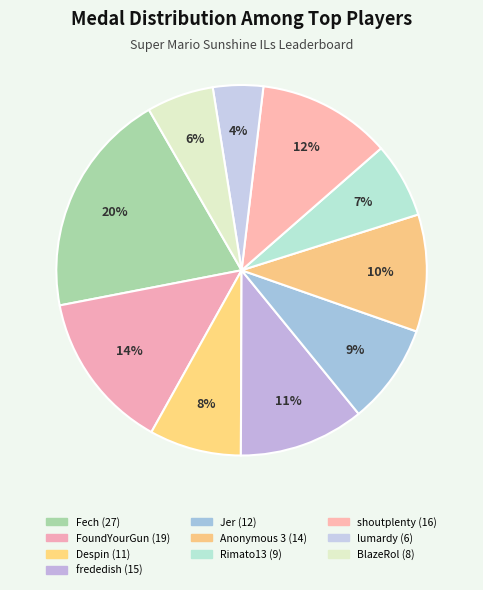

How many segments does this pie chart have?

10